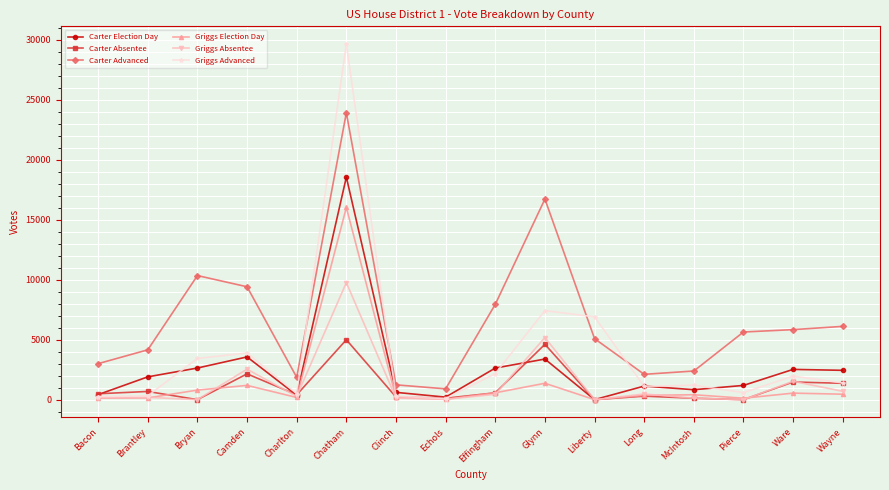

Rank the series by their maximum value, from highest to lowest.

Griggs Advanced, Carter Advanced, Carter Election Day, Griggs Election Day, Griggs Absentee, Carter Absentee